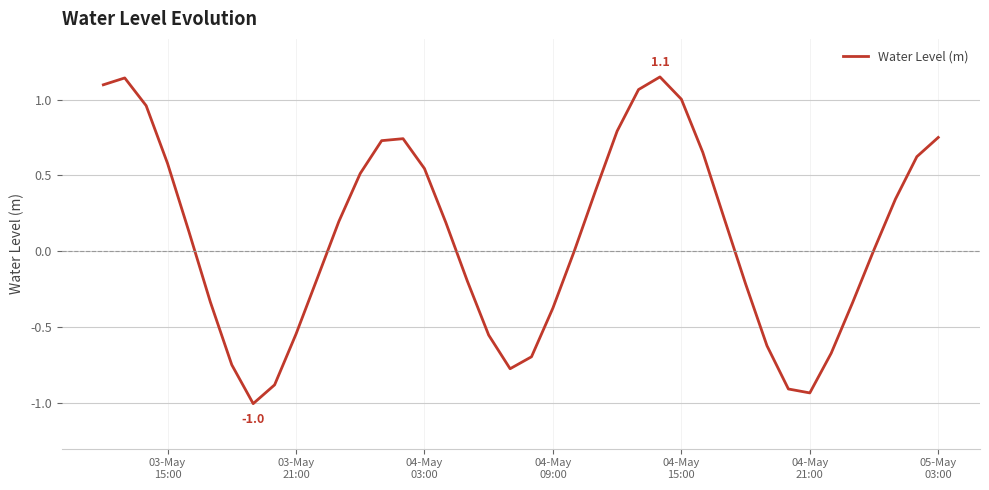

Is this an area chart (filled region under the line)?

No